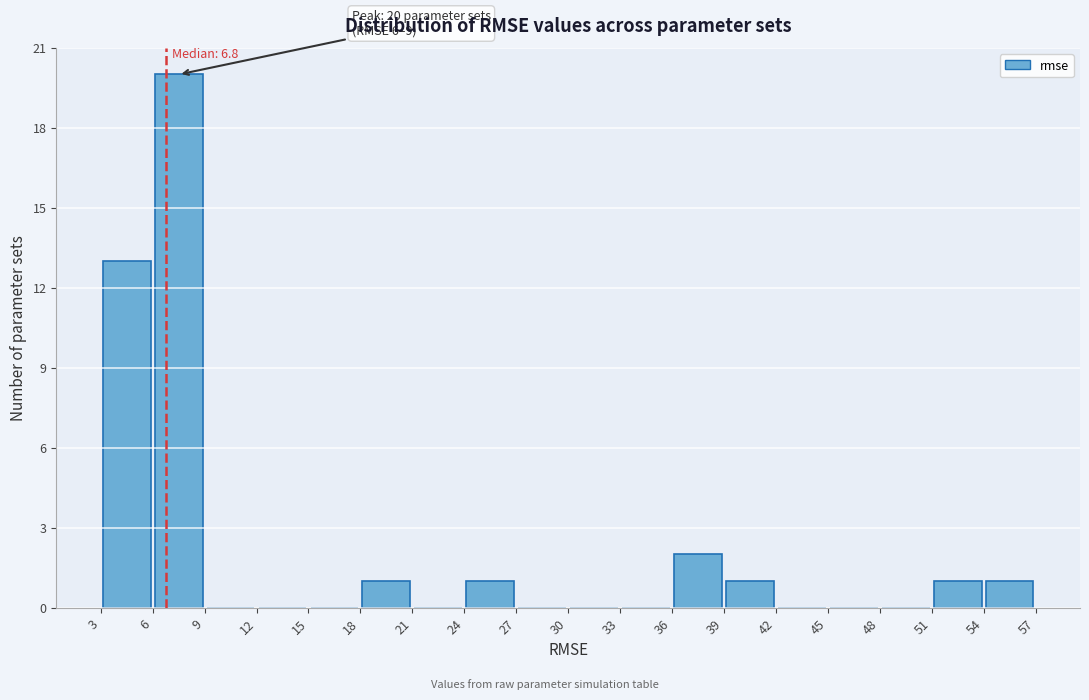

Over which range of the x-axis is the bar tallest?

6 to 9